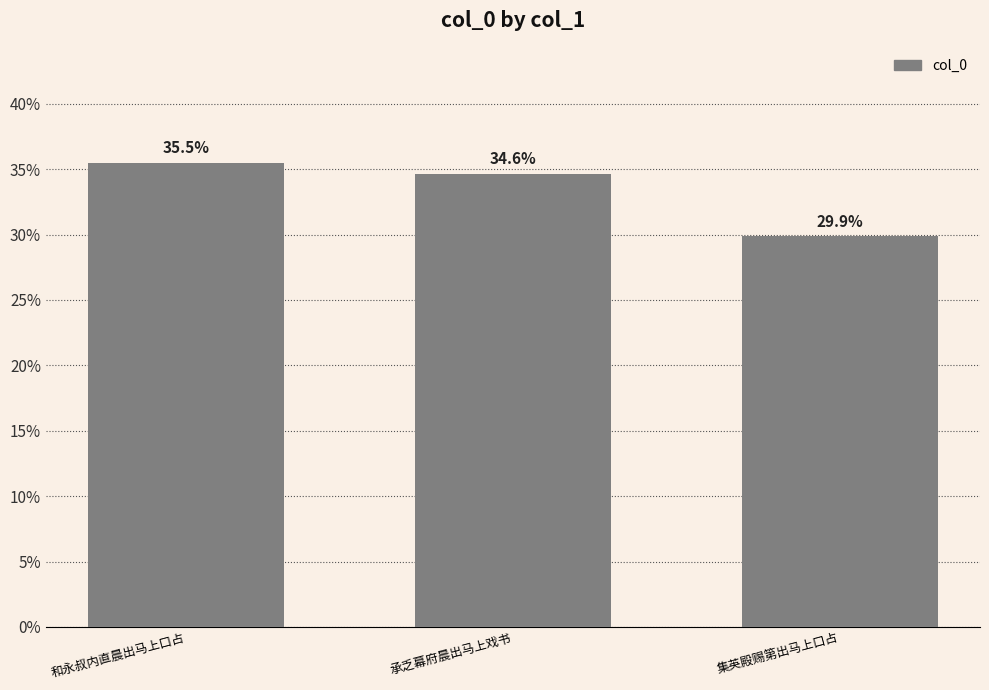

The value at 承乏幕府晨出马上戏书 is 0.3. True or false?

True